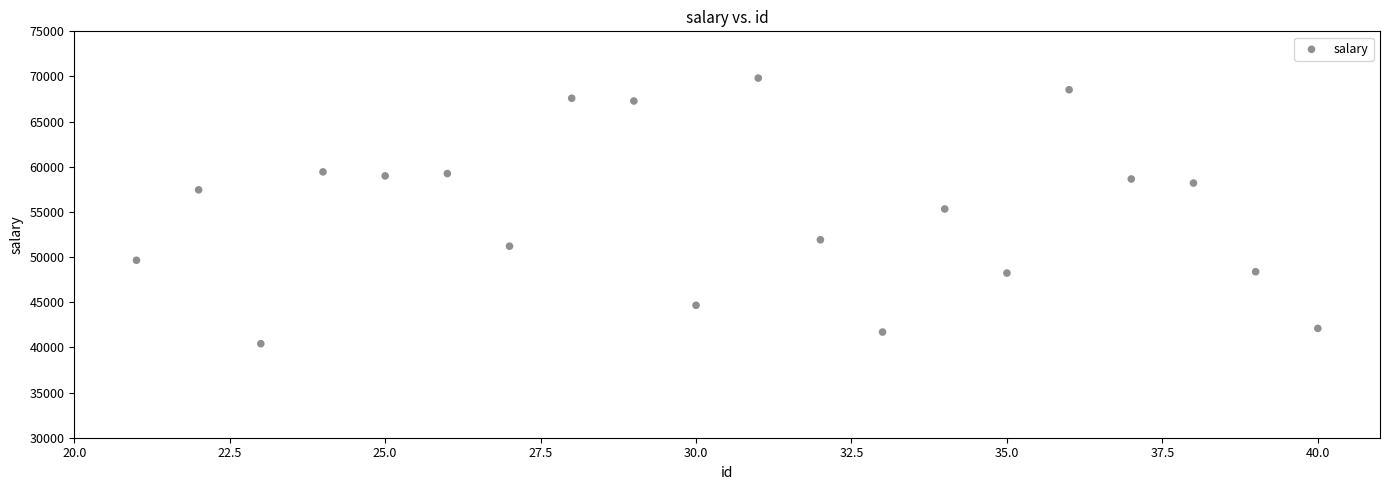

What is the range of X values (max minus min)?

19.0